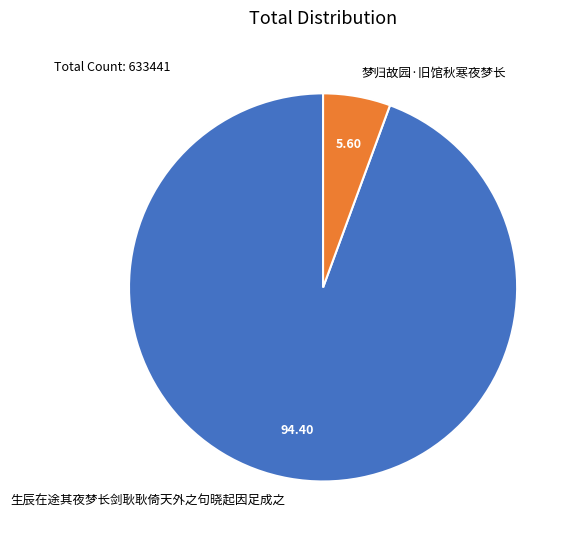

Approximately how many times larger is the value at 梦归故园·旧馆秋寒夜梦长 compared to 生辰在途其夜梦长剑耿耿倚天外之句晓起因足成之?

0.1